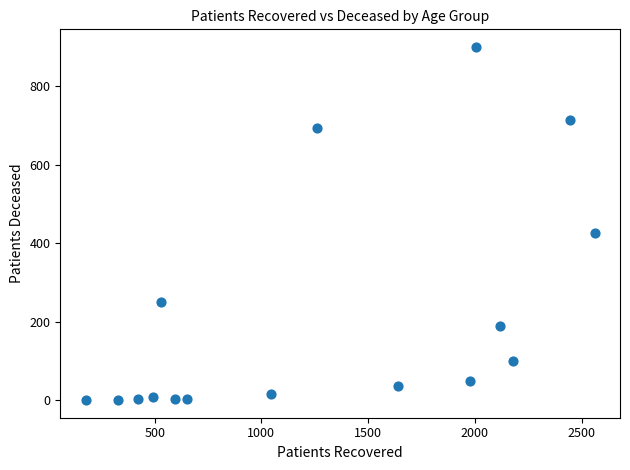

What Y value in the scatter plot is closest to 450?

425